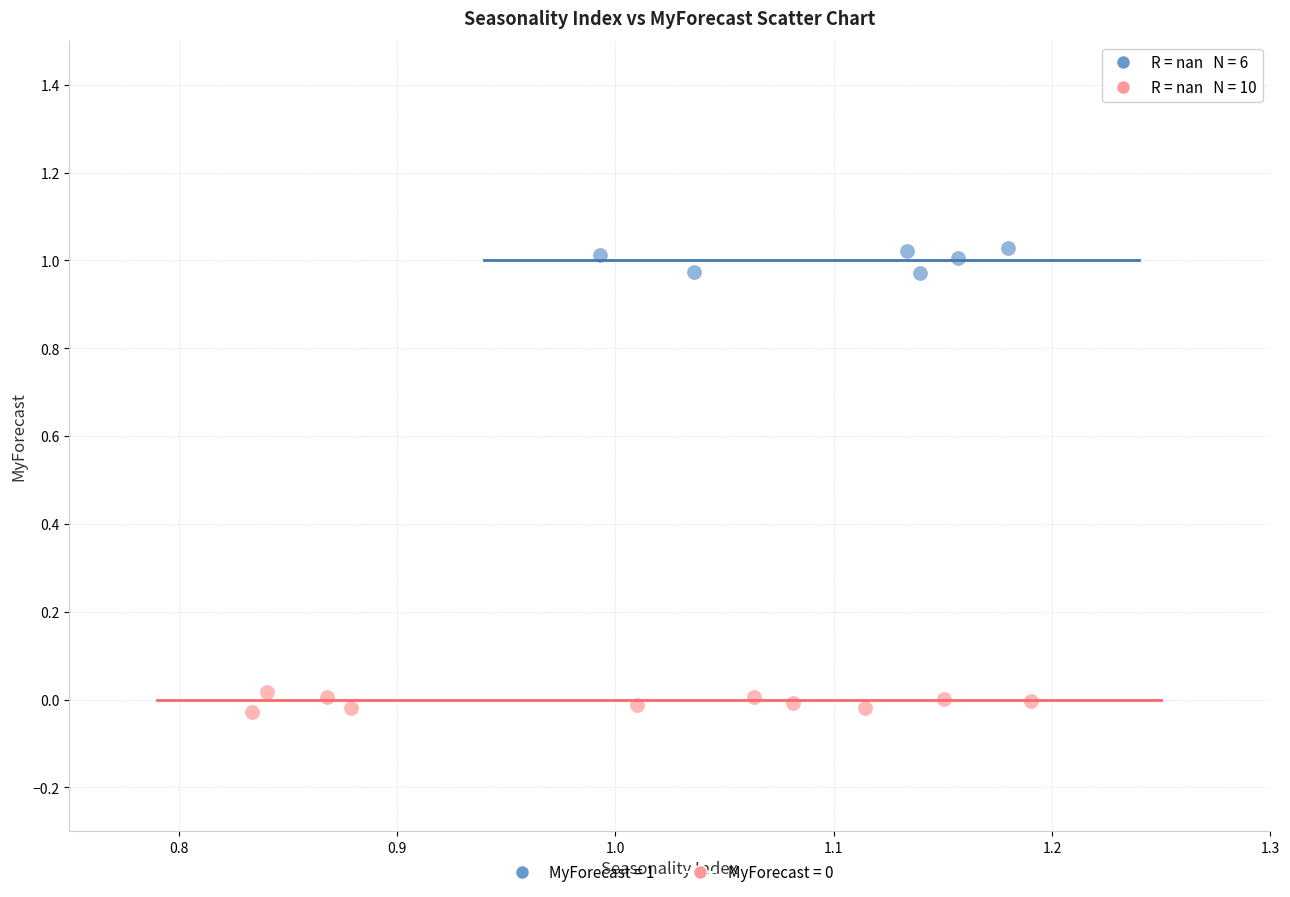

Which series contains the highest Y value?

MyForecast = 1